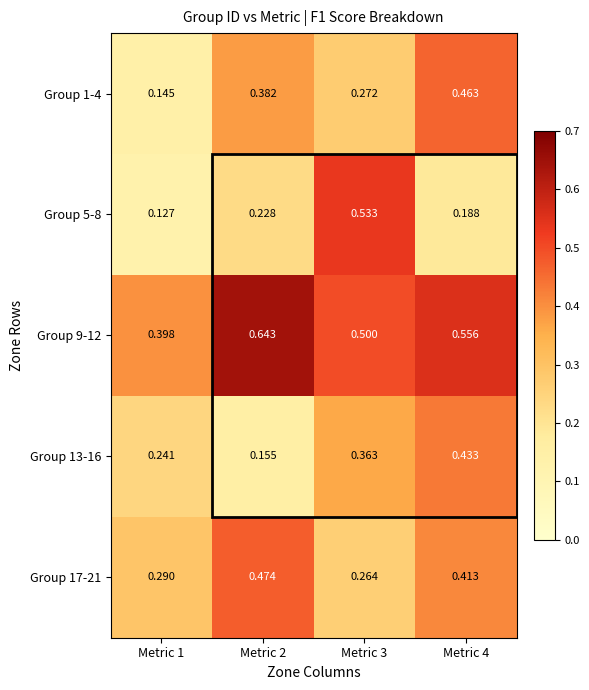

Between Metric 2 and Metric 3, which series saw the biggest shift?

Group 5-8